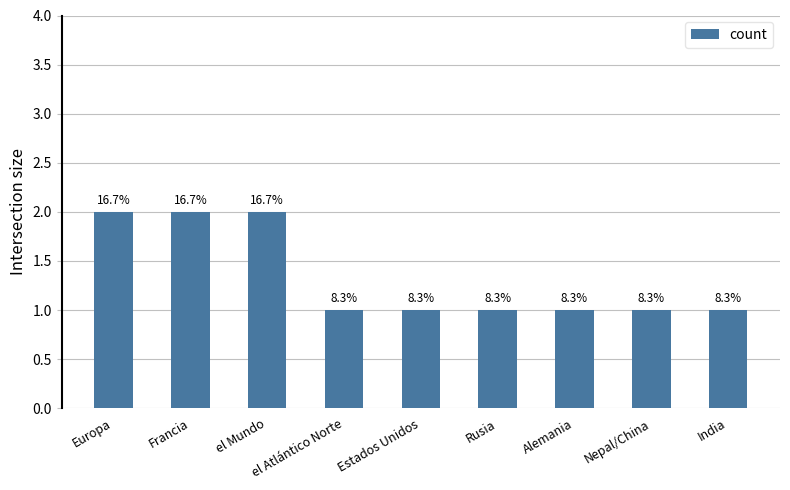

Does the chart contain stacked bars?

No